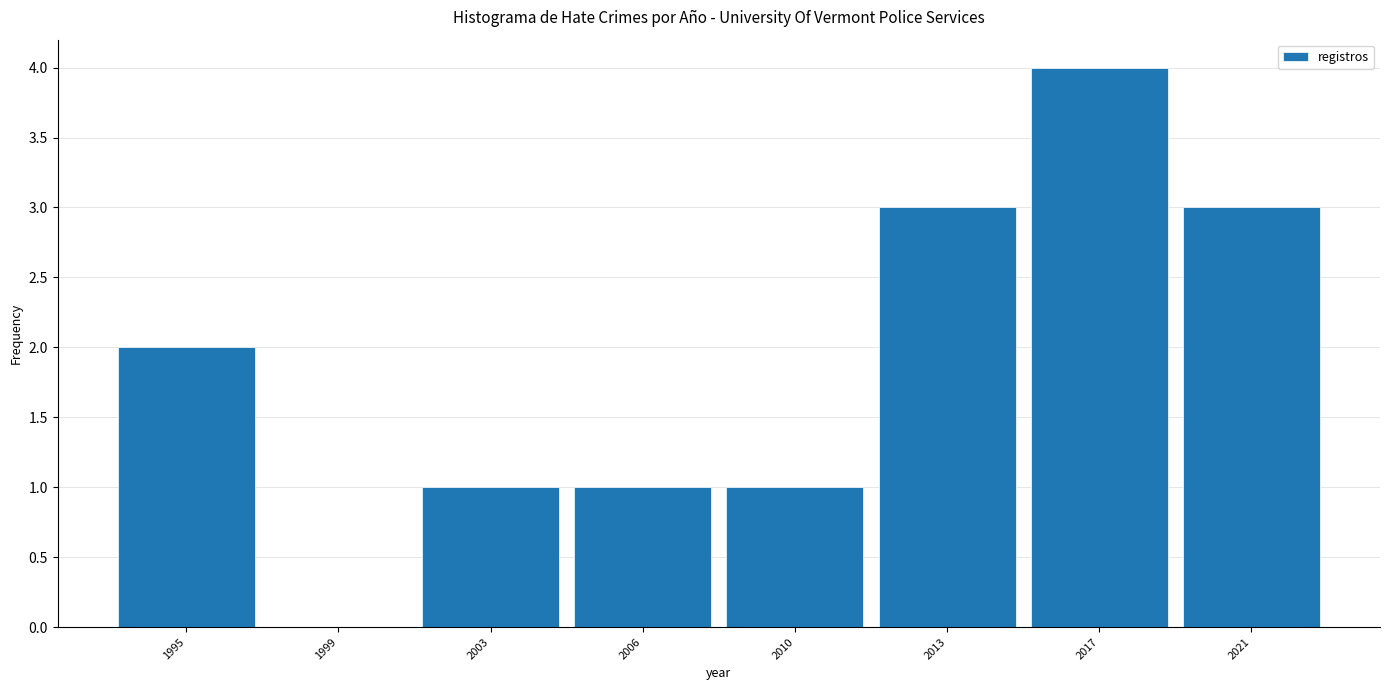

Reading left to right, what are all the values shown in this chart?

1995=2	1999=0	2003=1	2006=1	2010=1	2013=3	2017=4	2021=3